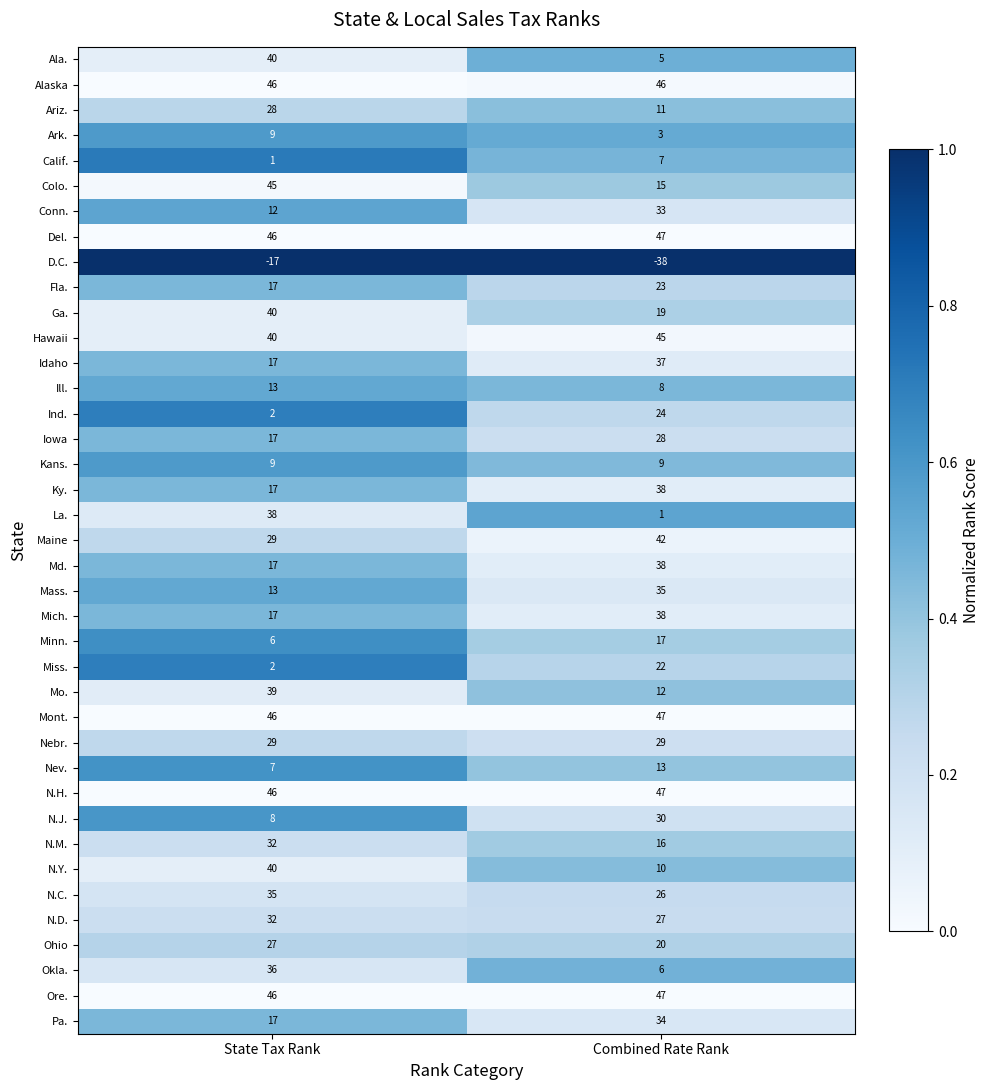

At how many categories does at least one series exceed 0?

2